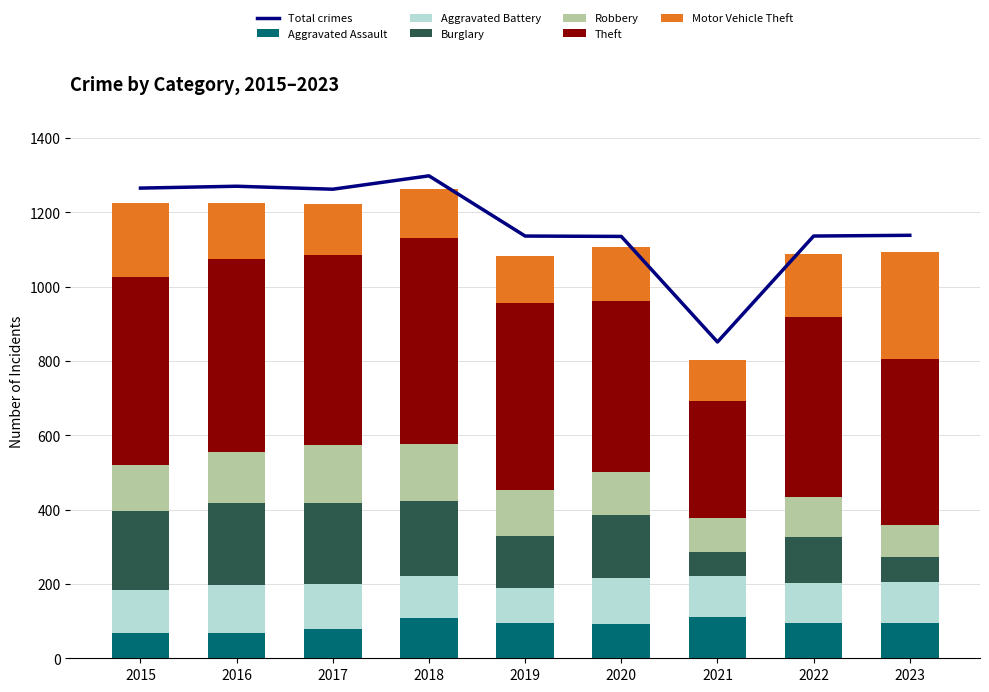

What is the value of the Robbery bar at the 3rd from the left?

156